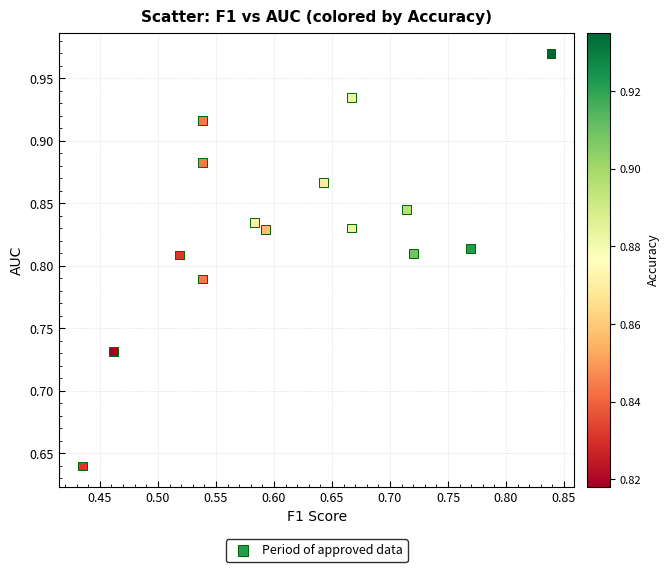

What is the range of X values (max minus min)?

0.4